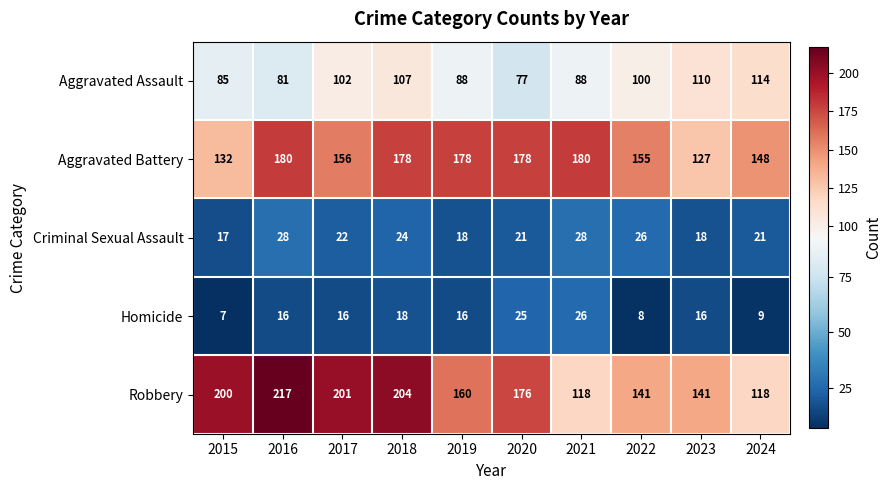

List the series in order of their peak value, lowest first.

Homicide, Criminal Sexual Assault, Aggravated Assault, Aggravated Battery, Robbery